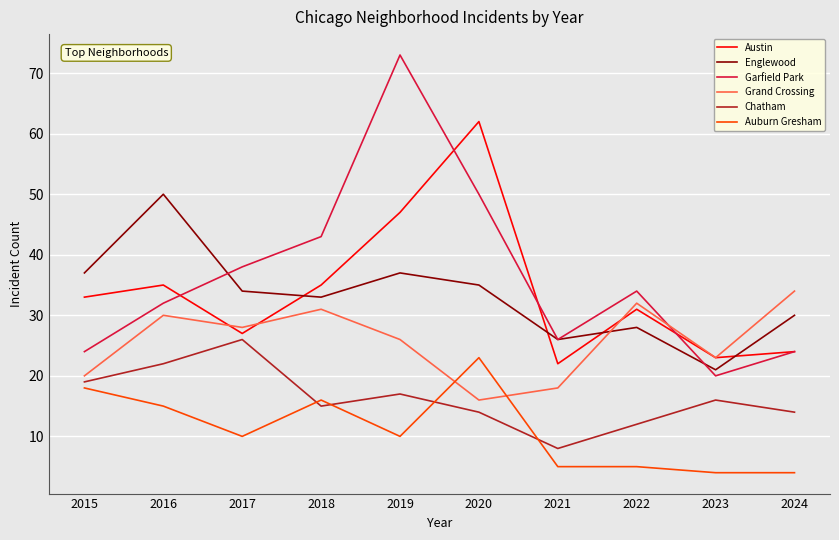

Is it true that Austin equals 22 at 2021?

True